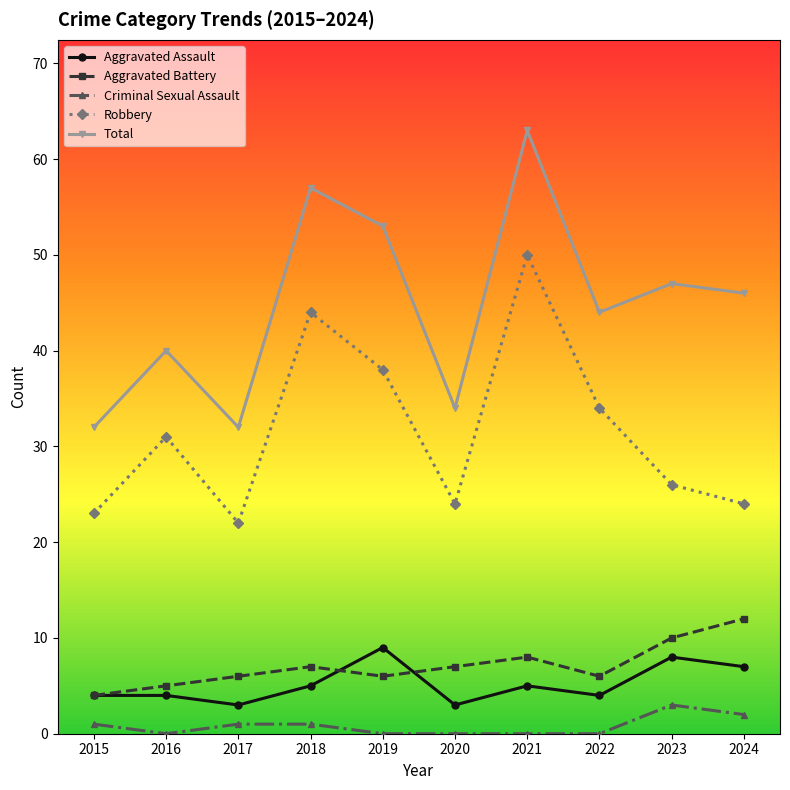

True or false: Aggravated Assault and Total cross at least once.

False